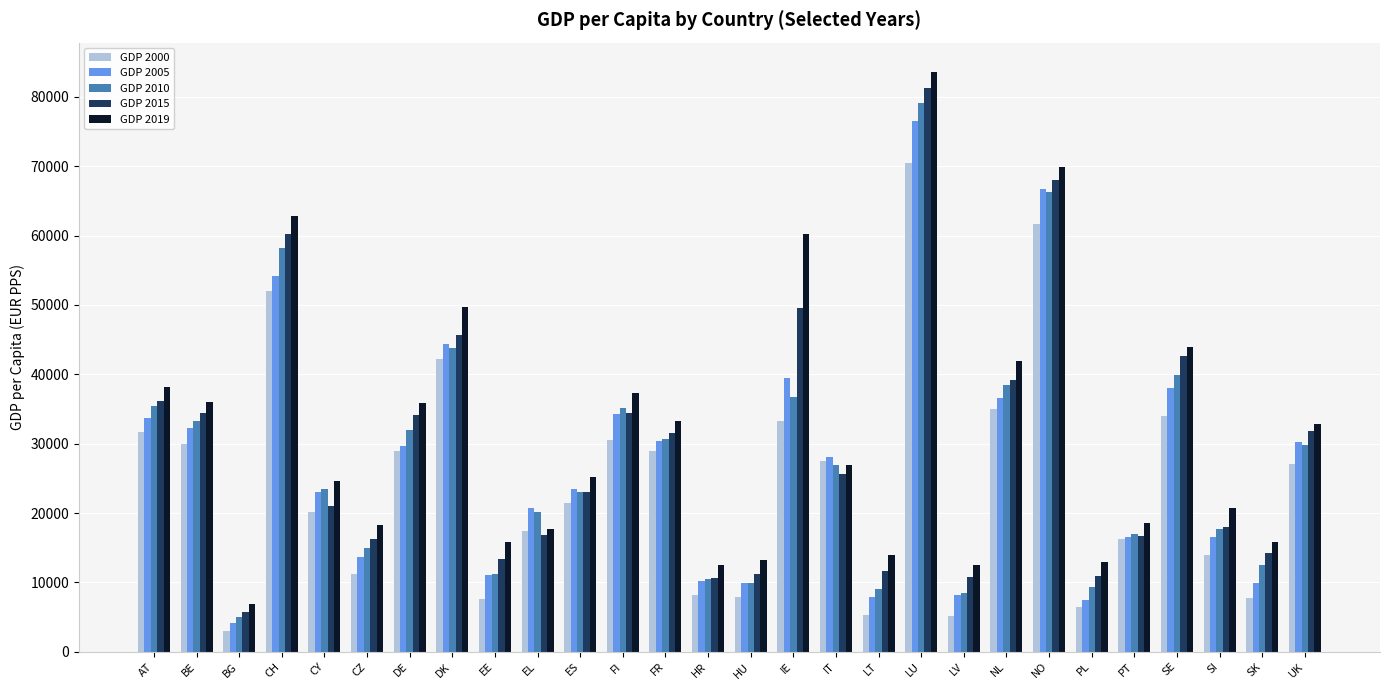

What is the sum of the GDP 2000 values at EE and HU?

15480